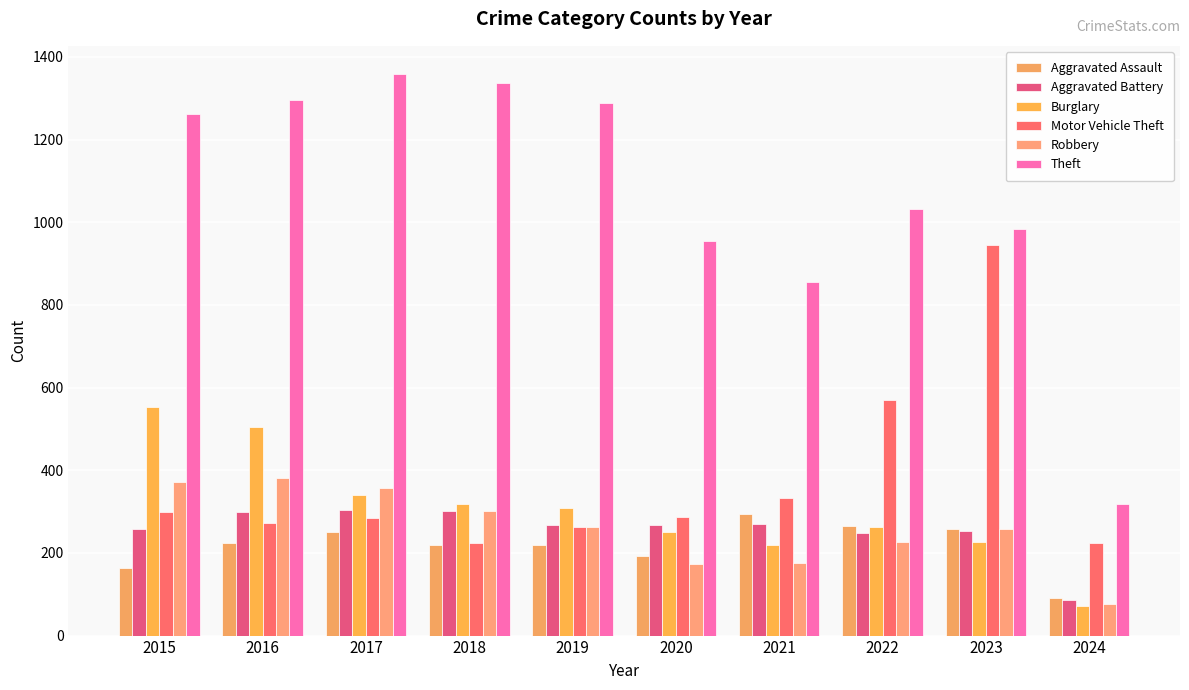

Reading left to right, what are all the values shown in this chart?

Aggravated Assault: 164	225	251	220	220	192	295	264	259	92
Aggravated Battery: 259	298	303	302	267	268	270	249	252	87
Burglary: 552	505	339	319	308	250	220	263	226	71
Motor Vehicle Theft: 299	272	285	225	262	287	332	569	945	224
Robbery: 372	381	356	302	263	174	175	227	257	76
Theft: 1263	1297	1359	1337	1288	954	856	1032	983	318